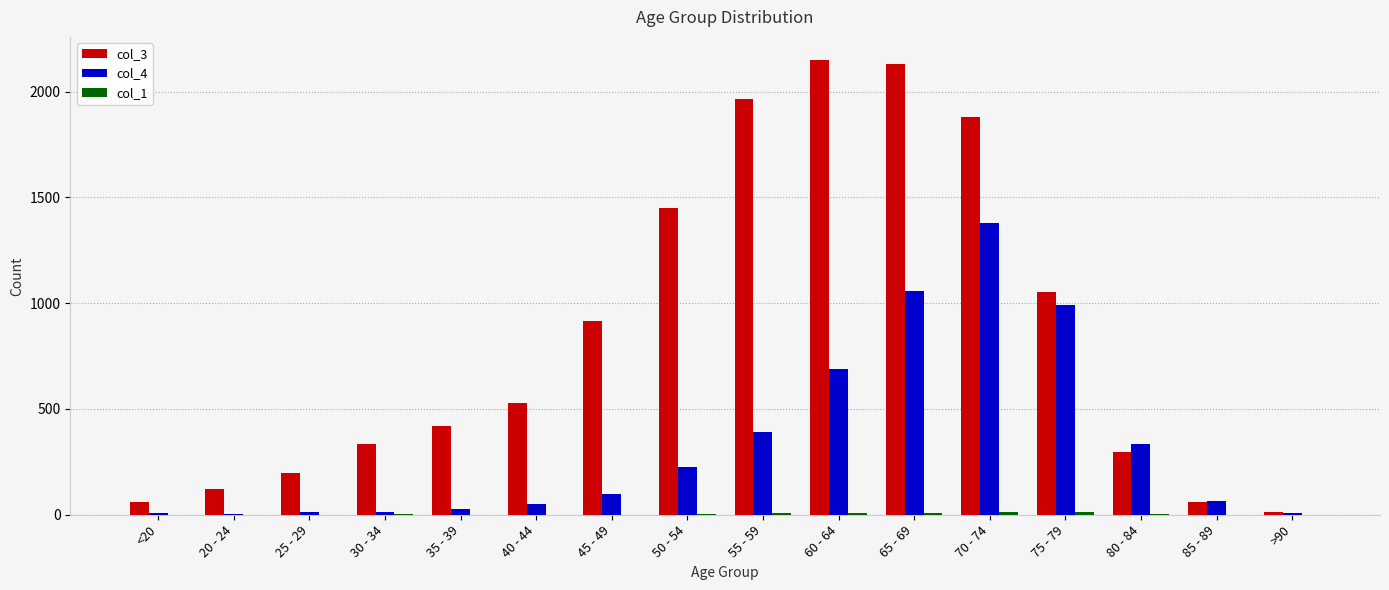

What is the sum of all col_4 values?

5357